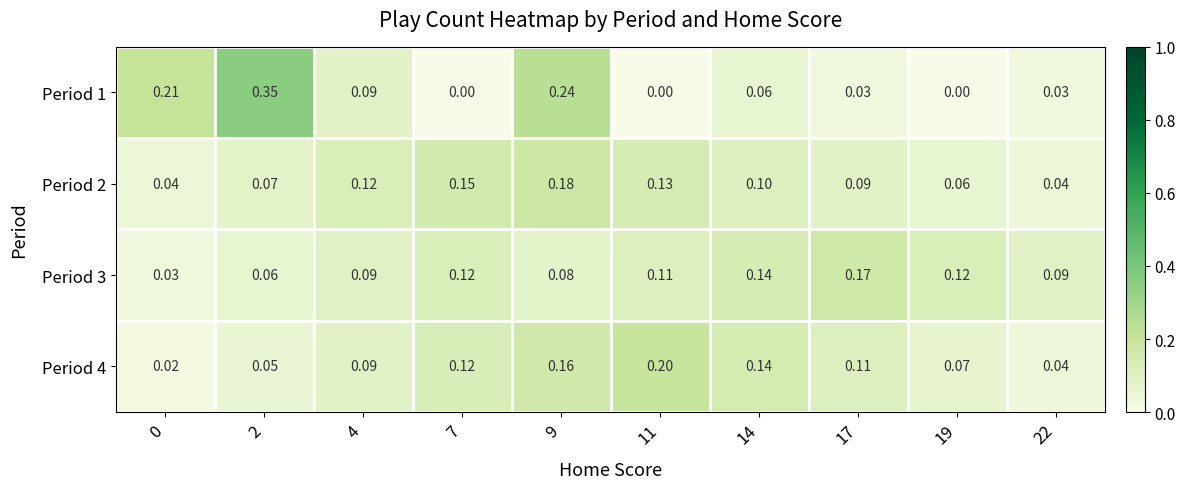

Is the value of Period 2 at 4 greater than the value of Period 4 at 22?

Yes